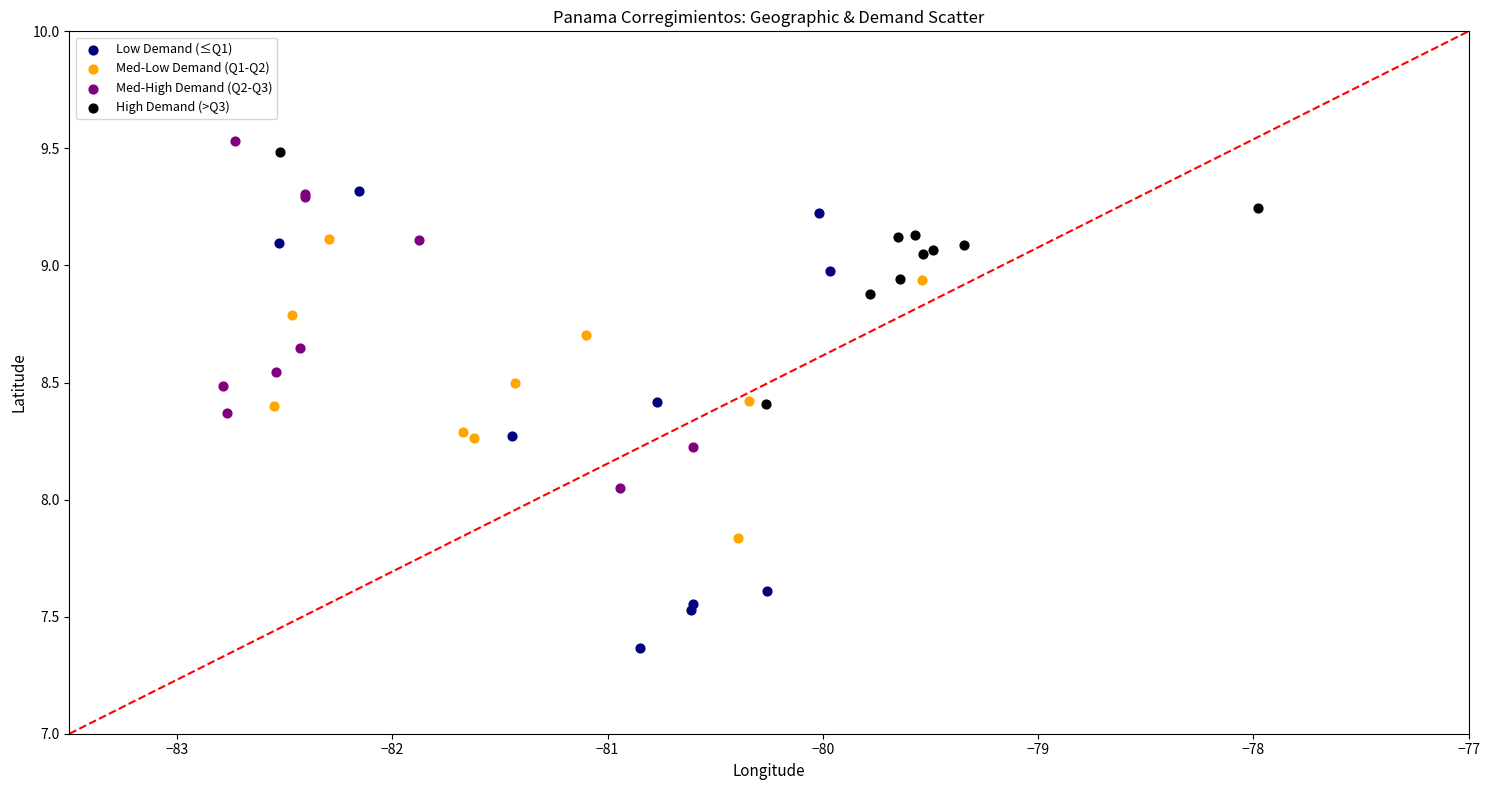

Which series contains the lowest Y value?

Low Demand (≤Q1)